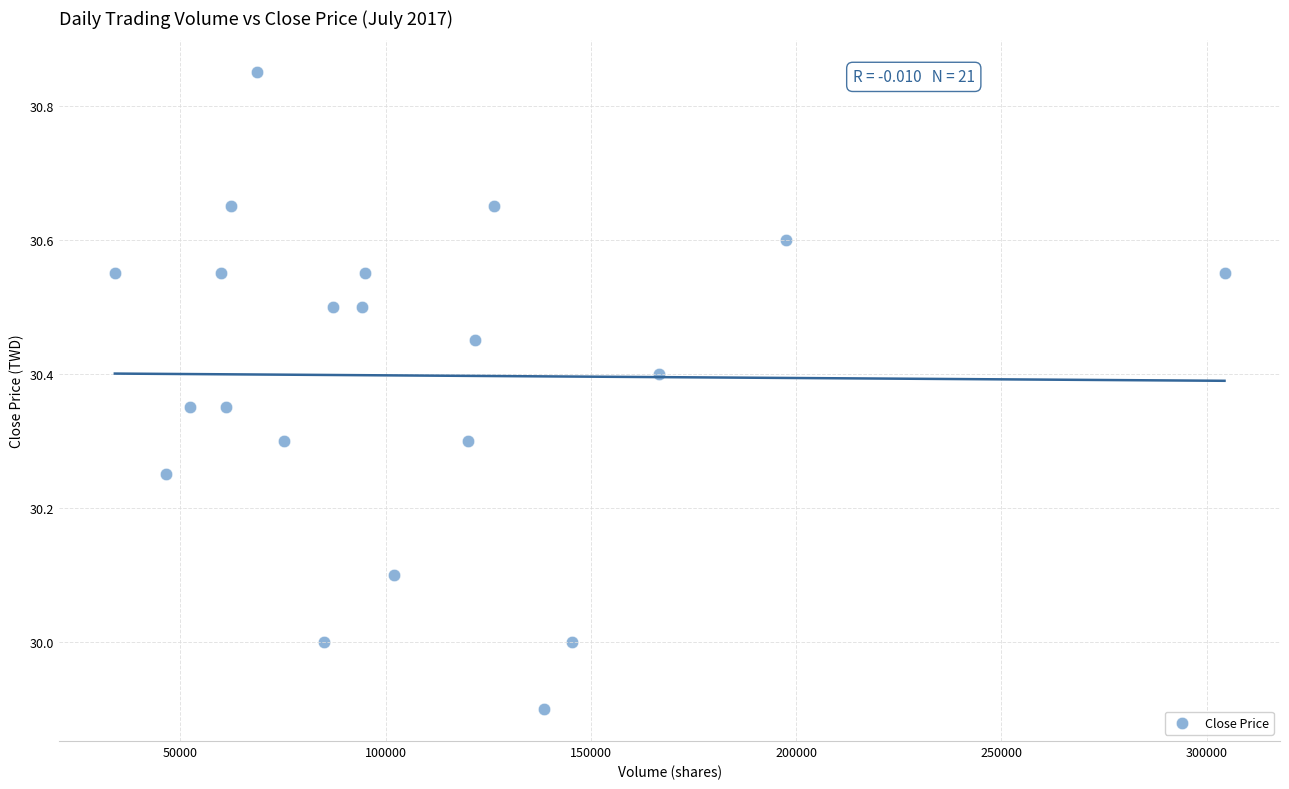

What is the range of X values (max minus min)?

270268.0